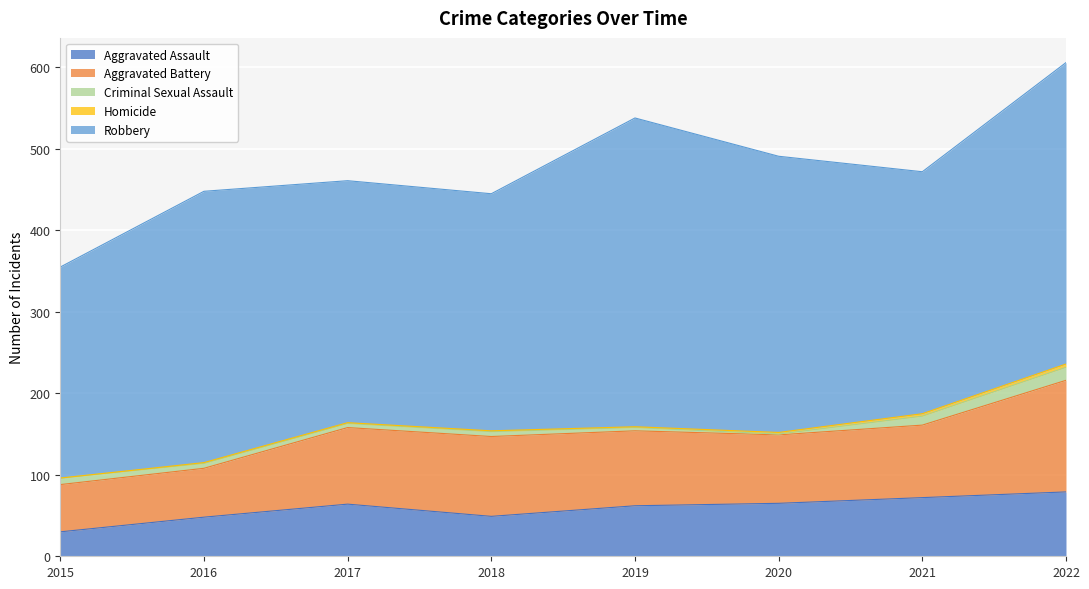

At which category does Aggravated Battery reach its first local valley?

2020